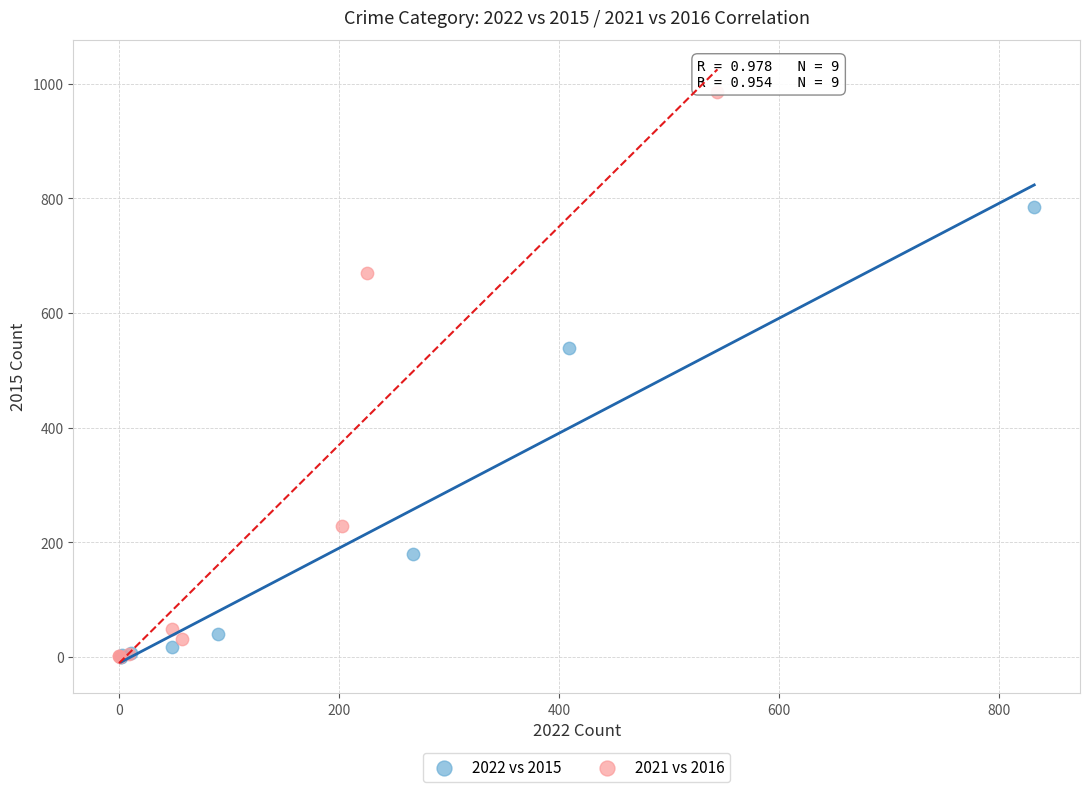

Which series contains the highest Y value?

2021 vs 2016